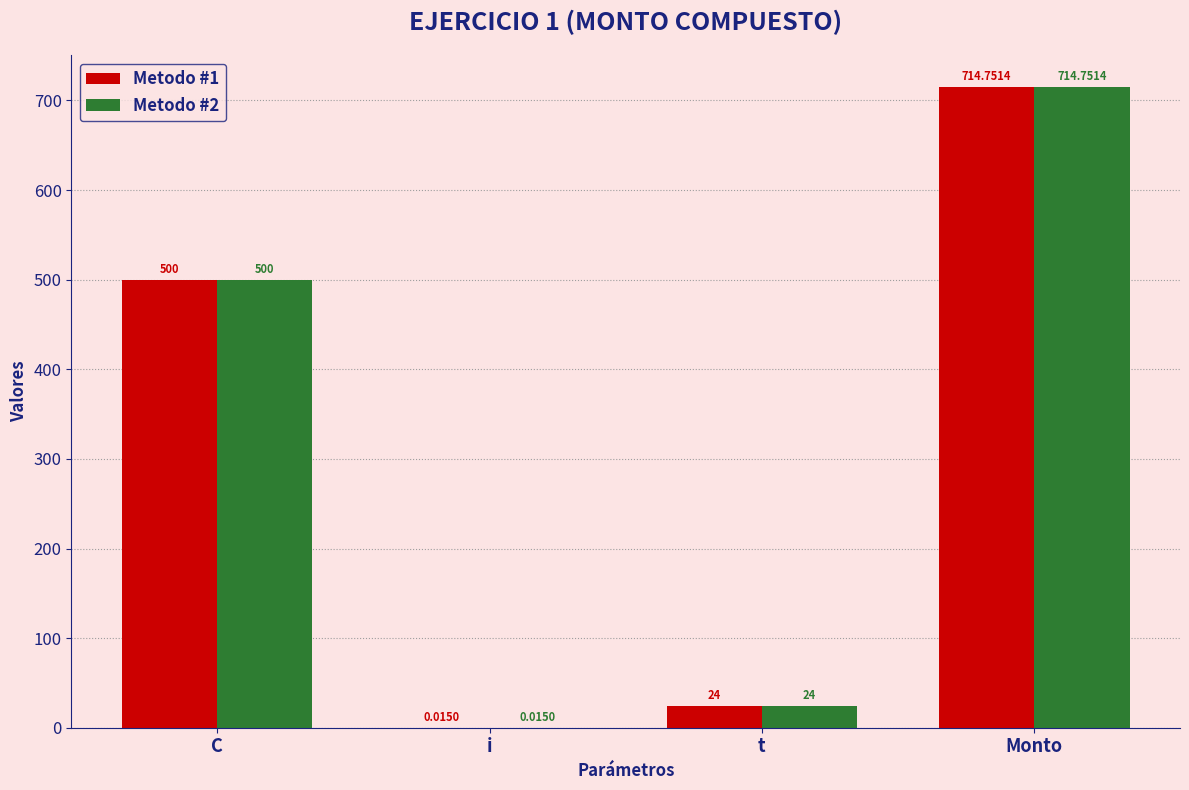

At which label is Metodo #1 closest to 357?

C